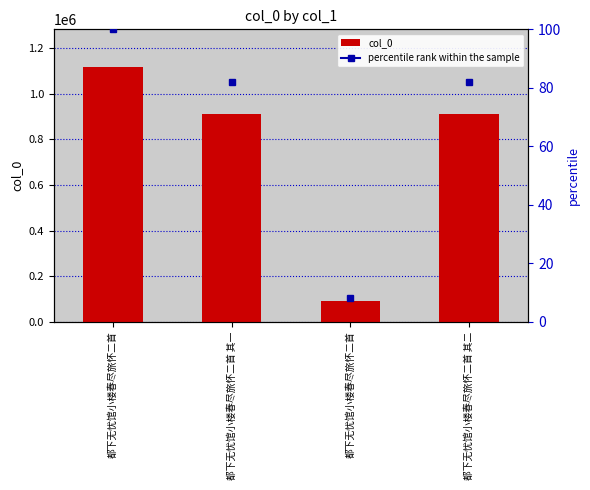

Which category has the lowest value across all series?

都下无忧馆小楼春尽旅怀二首